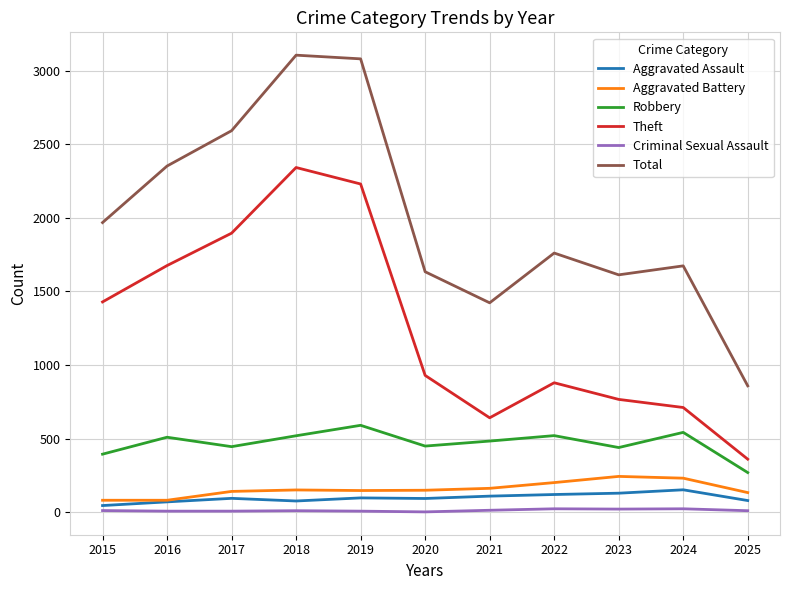

Is the value of Total at 2017 greater than the value of Aggravated Battery at 2015?

Yes